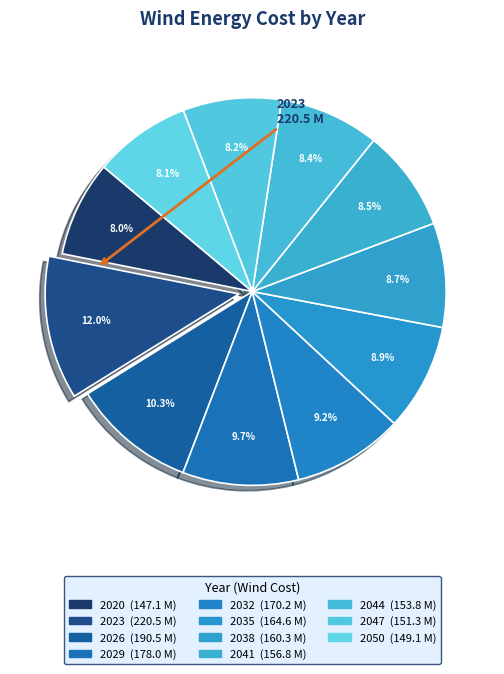

Which category has the biggest portion of the pie?

2023